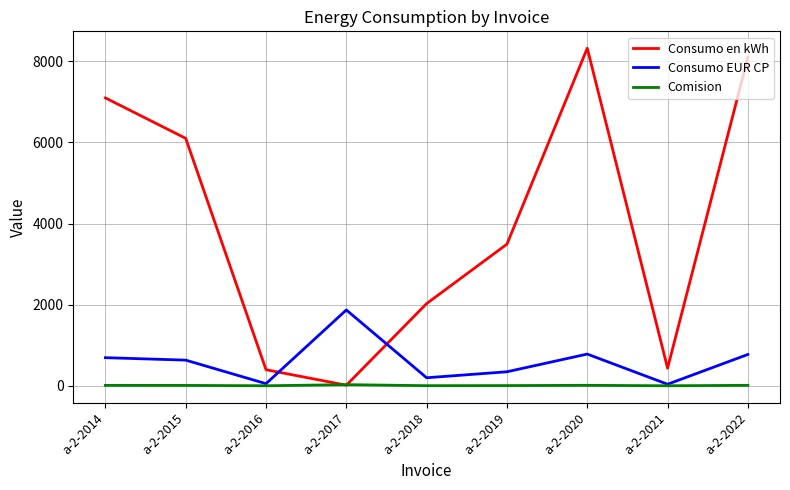

Rank the series by their maximum value, from lowest to highest.

Comision, Consumo EUR CP, Consumo en kWh